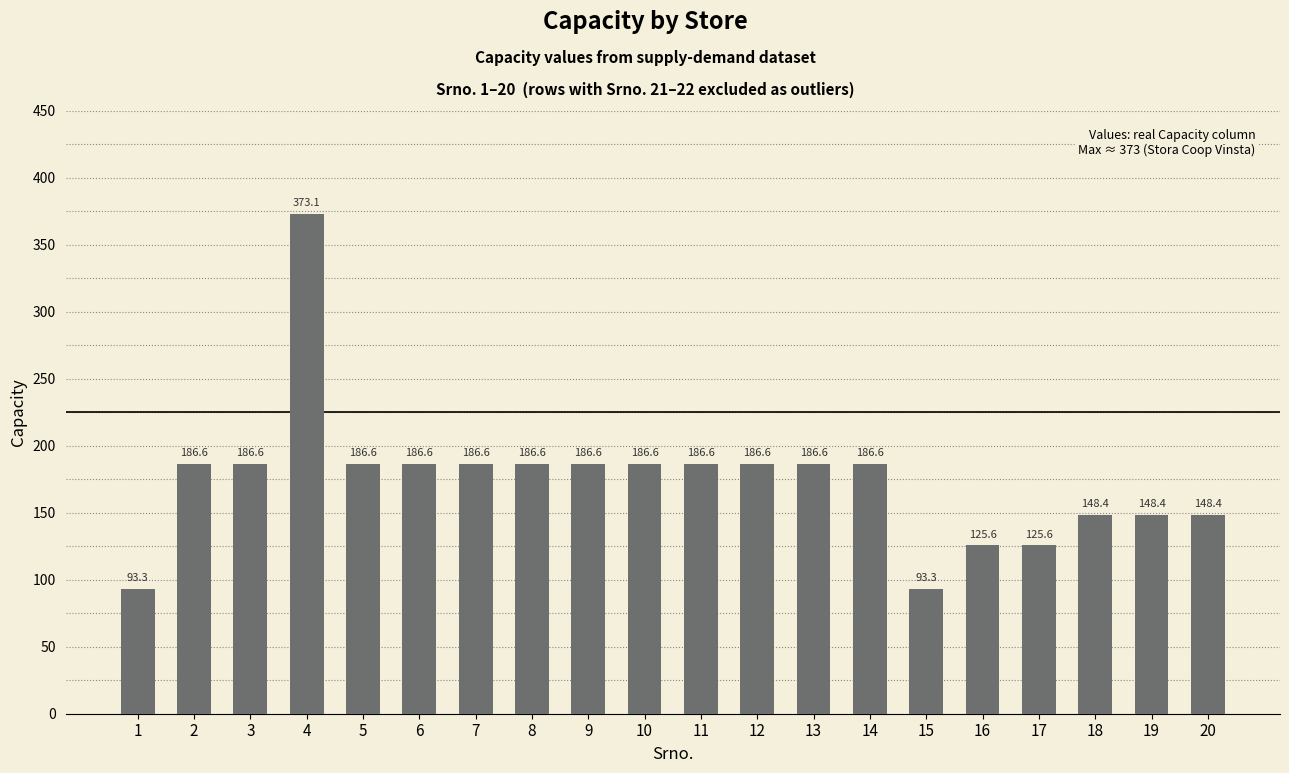

What is the average value?

174.7